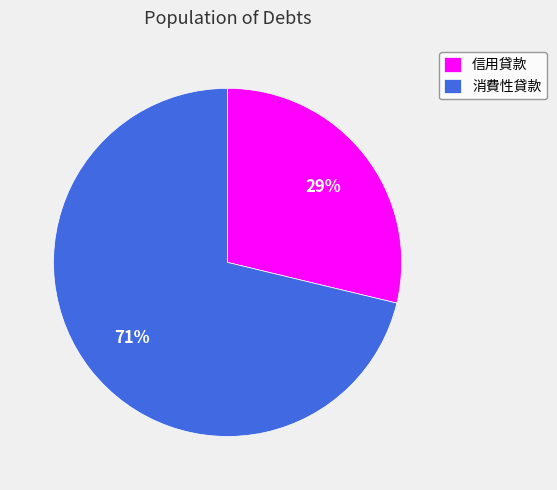

The 消費性貸款 slice represents 57% of the pie. True or false?

False